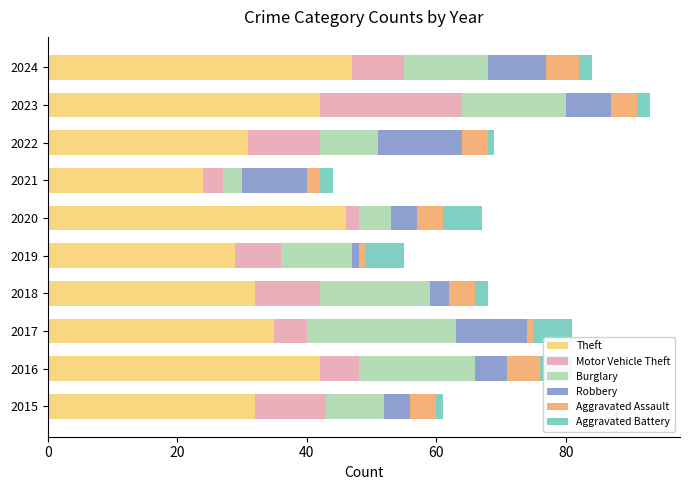

At which label does Theft reach its minimum?

2021